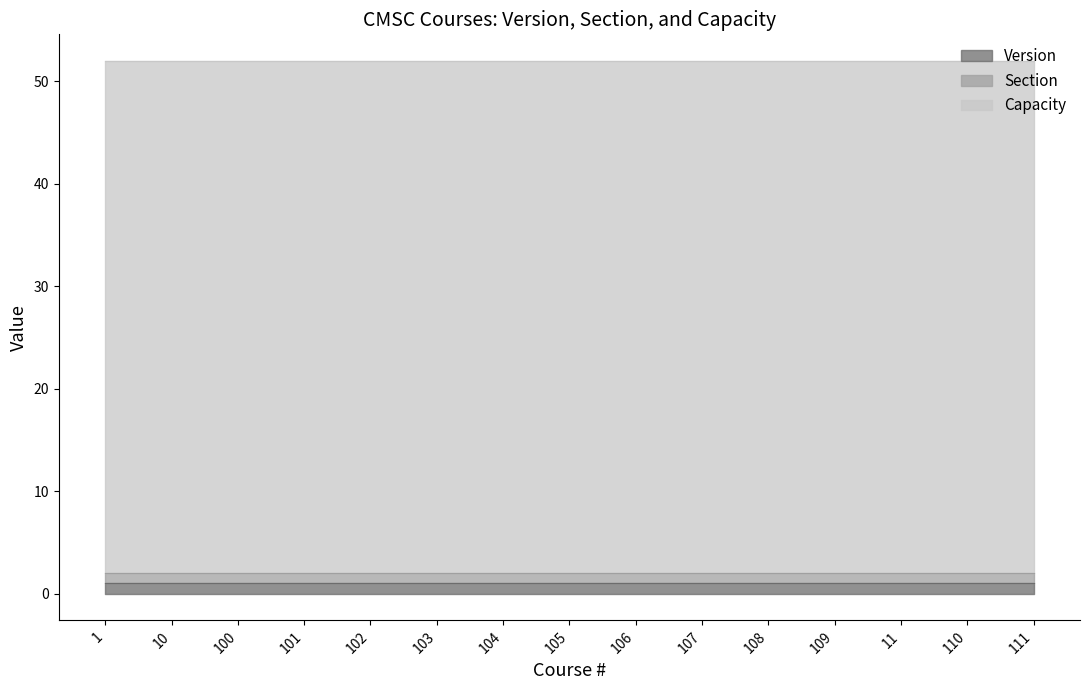

Reading left to right, extract all data points from this chart.

Version: 1=1	10=1	100=1	101=1	102=1	103=1	104=1	105=1	106=1	107=1	108=1	109=1	11=1	110=1	111=1
Section: 1=1	10=1	100=1	101=1	102=1	103=1	104=1	105=1	106=1	107=1	108=1	109=1	11=1	110=1	111=1
Capacity: 1=50	10=50	100=50	101=50	102=50	103=50	104=50	105=50	106=50	107=50	108=50	109=50	11=50	110=50	111=50